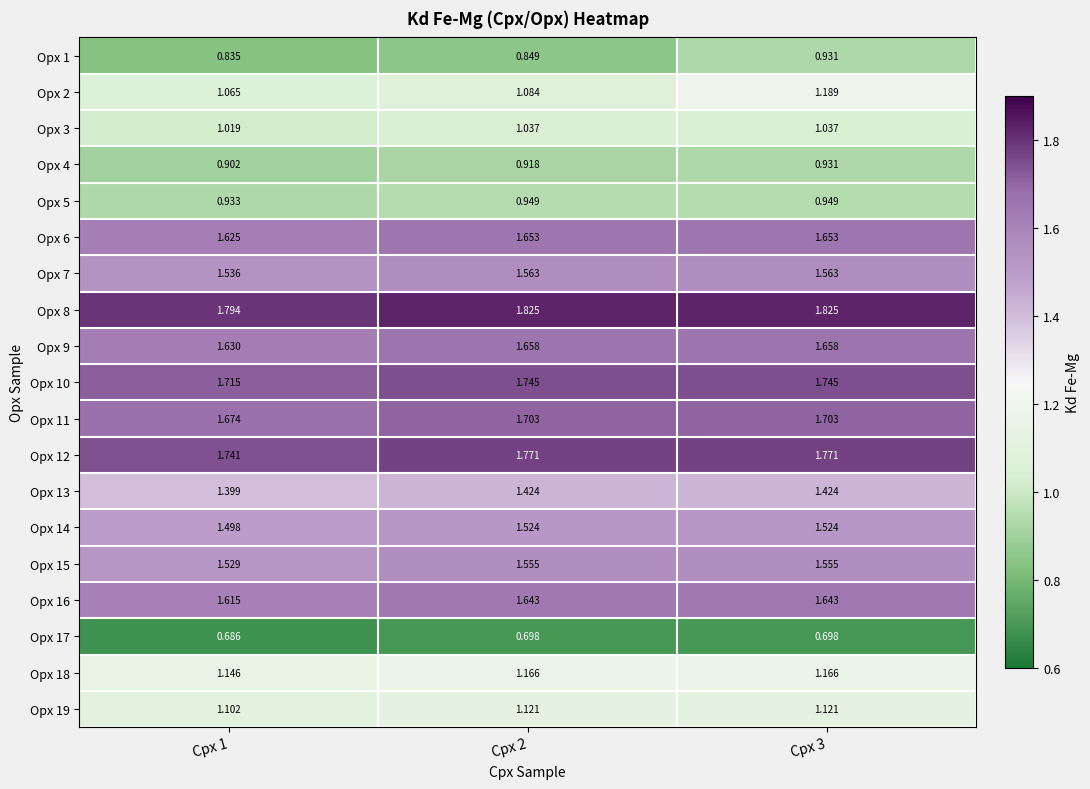

Is the value of Opx 2 at Cpx 2 greater than the value of Opx 14 at Cpx 1?

No